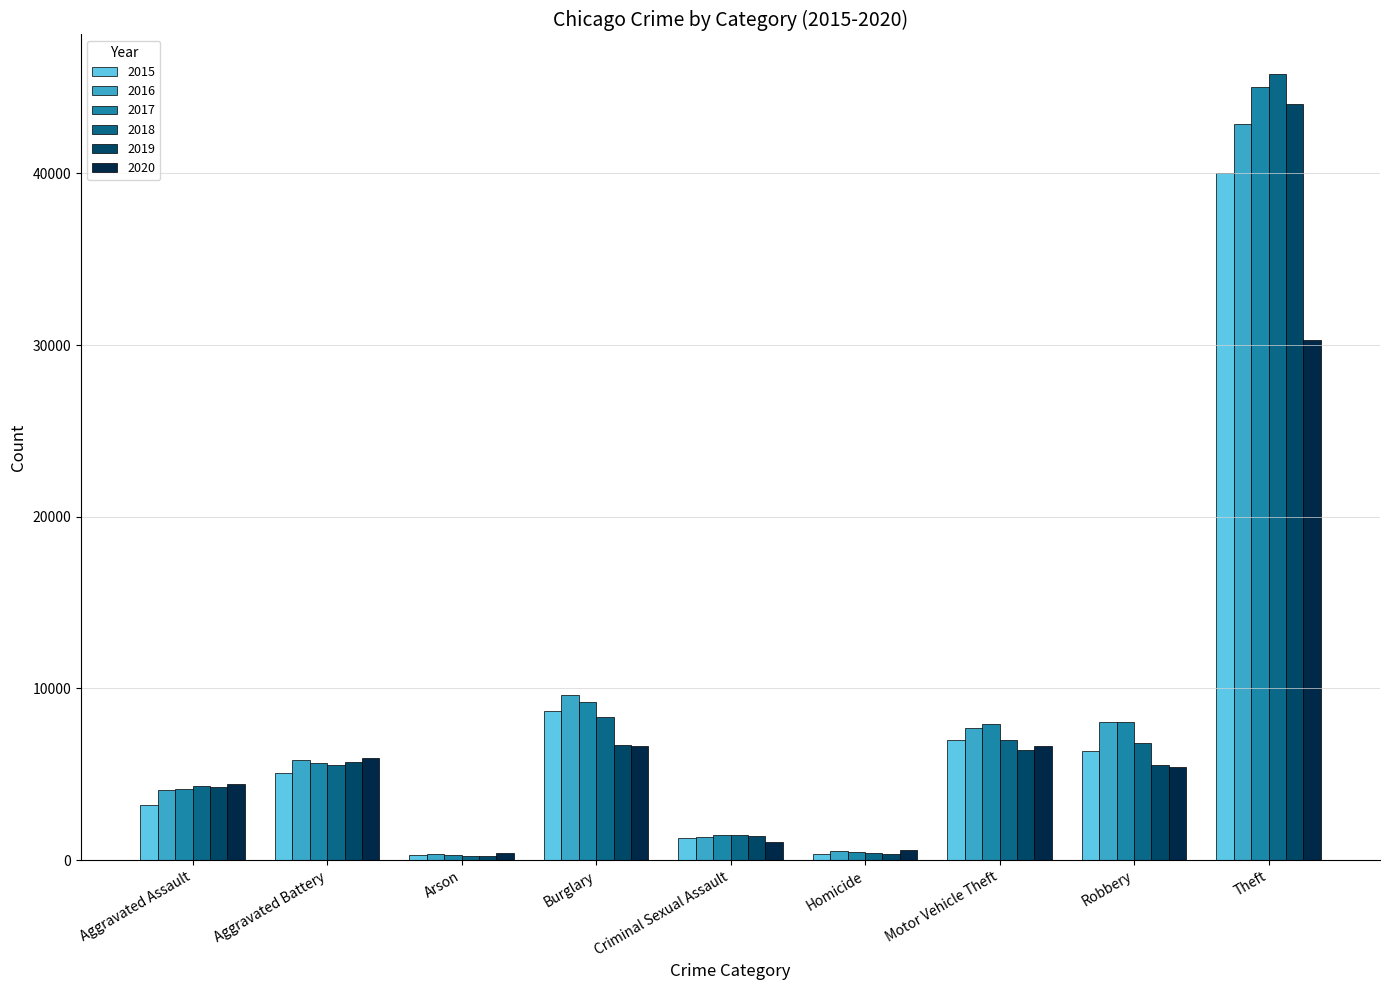

The 2017 series shows 8063 at Robbery. True or false?

True